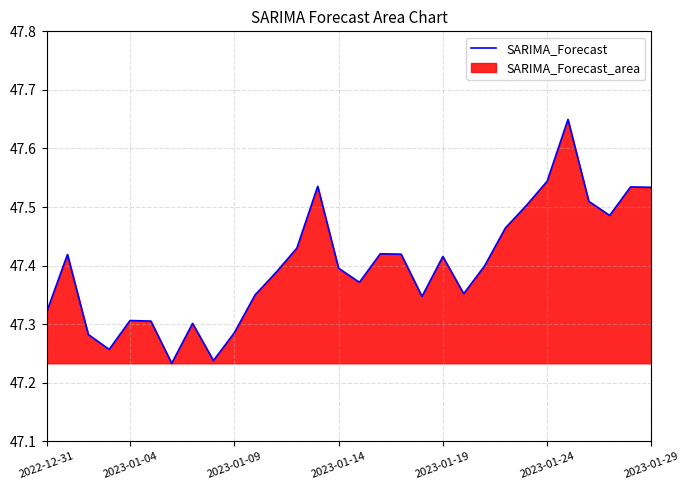

What is the label of the 28th point from the left?

27